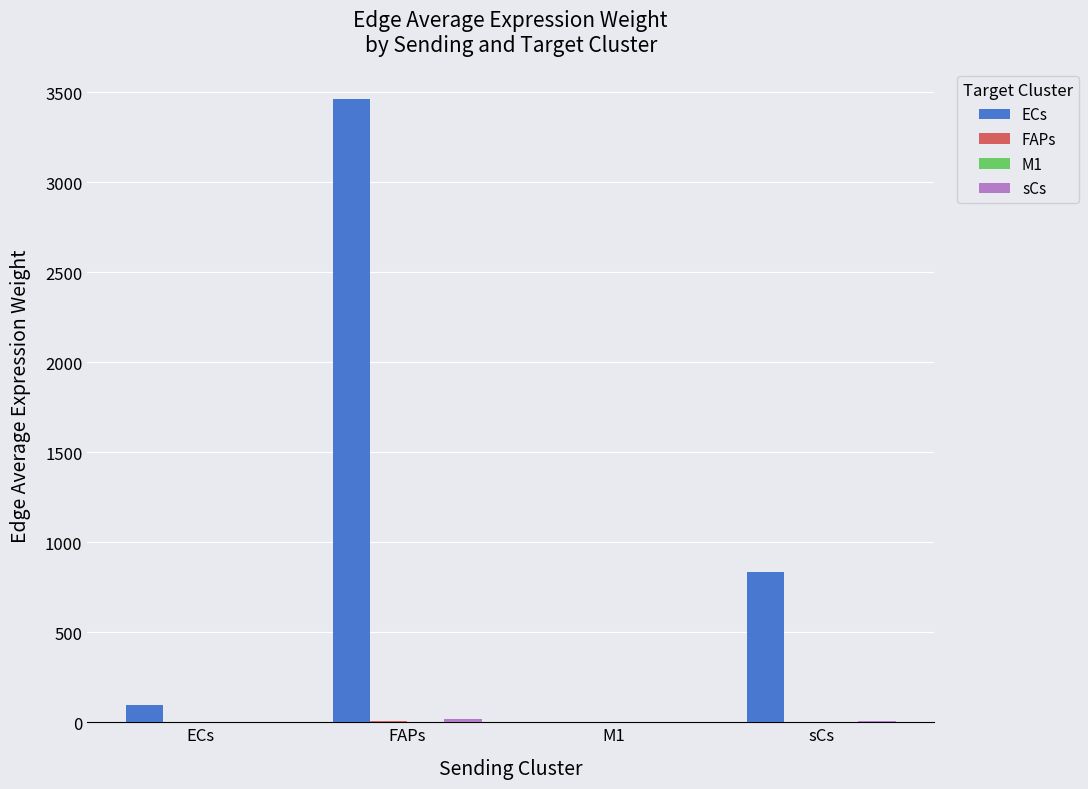

Which series has the largest total across all categories?

ECs